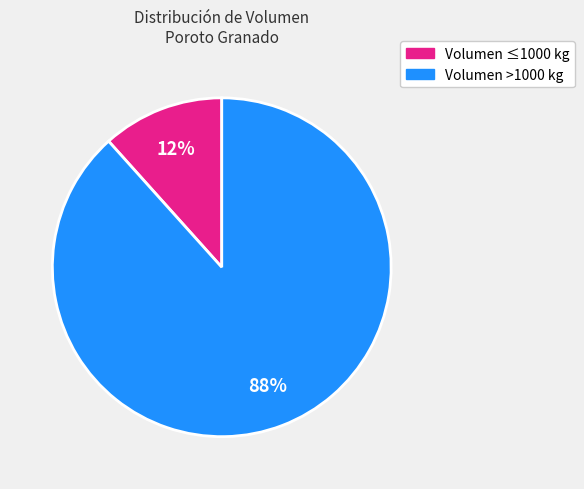

Is it true that Volumen >1000 kg is 95% of the pie?

False